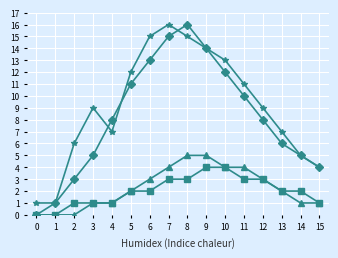

What is the maximum value shown in the chart?

16